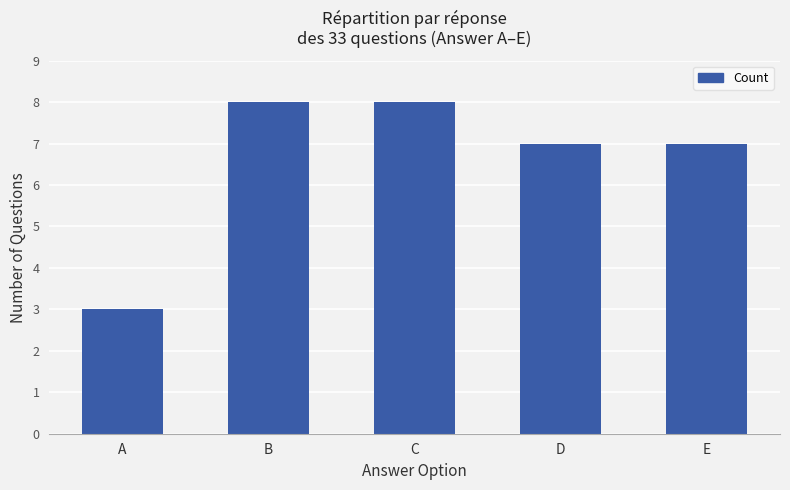

What is the sum of the values at D and B?

15